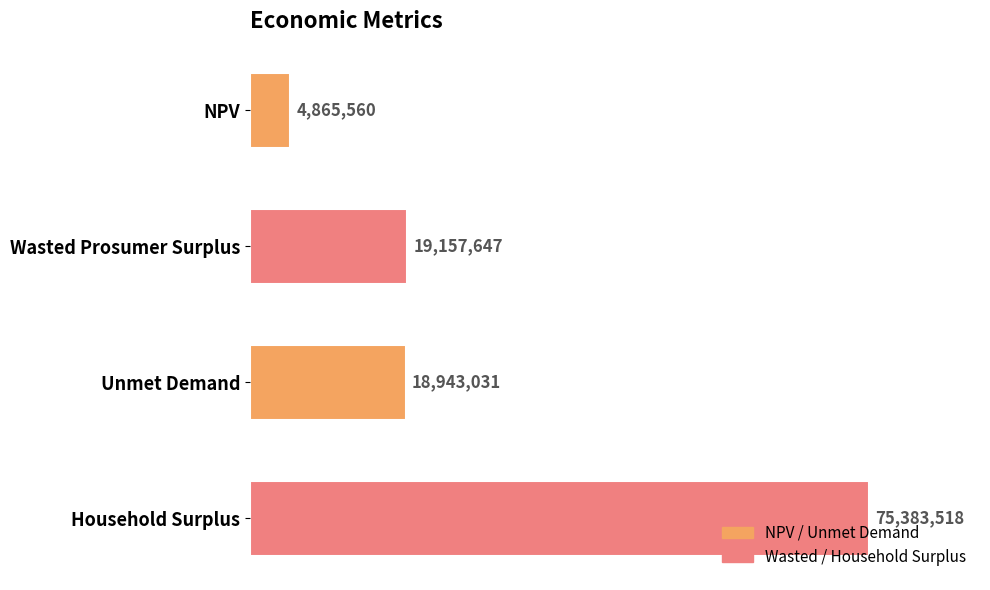

What is the difference between the second highest and second lowest values?

214615.7